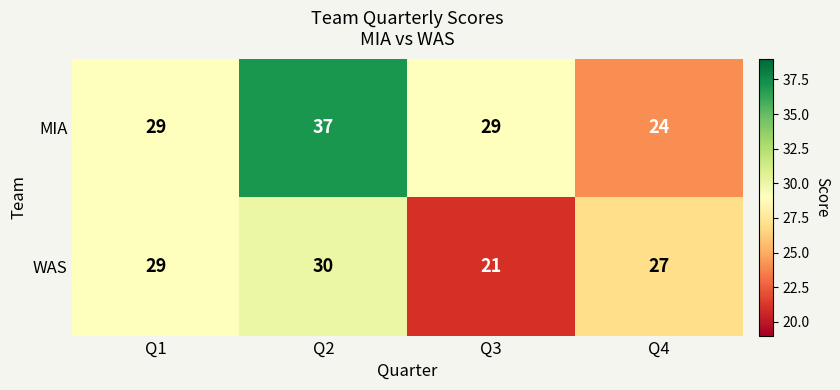

Reading right to left, what are all the values shown in this chart?

MIA: 24	29	37	29
WAS: 27	21	30	29